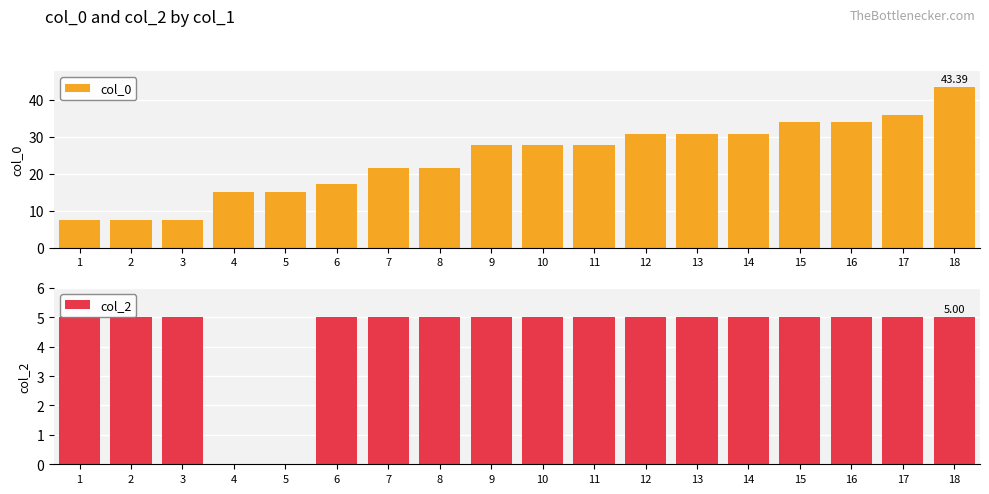

What is the minimum value for col_0?

7.5